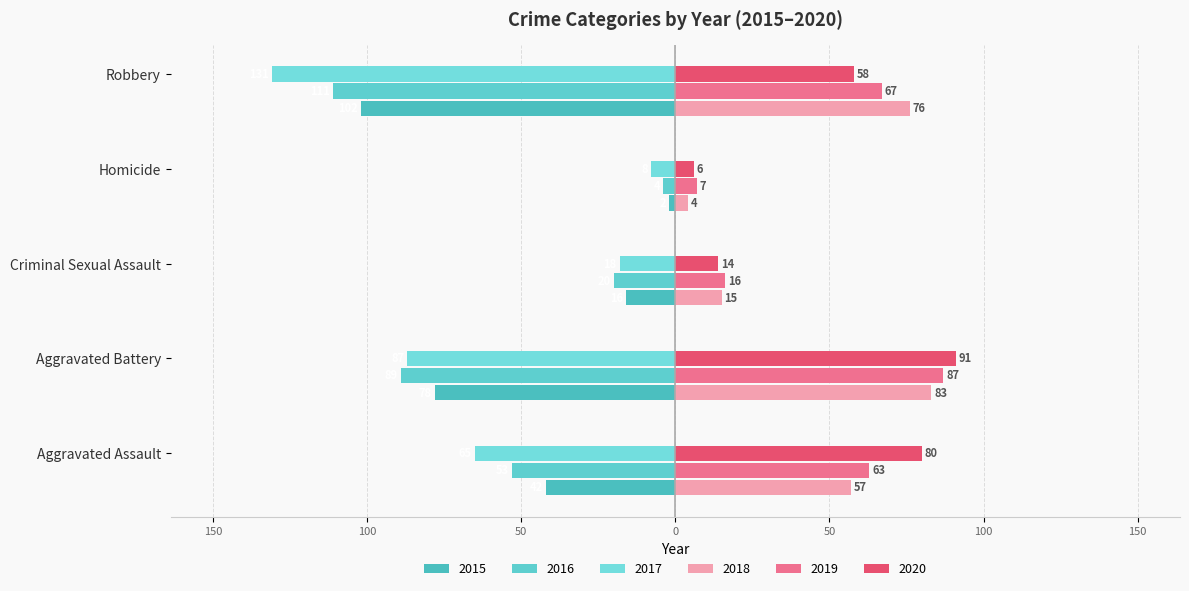

What is the sum of all 2018 values?

235